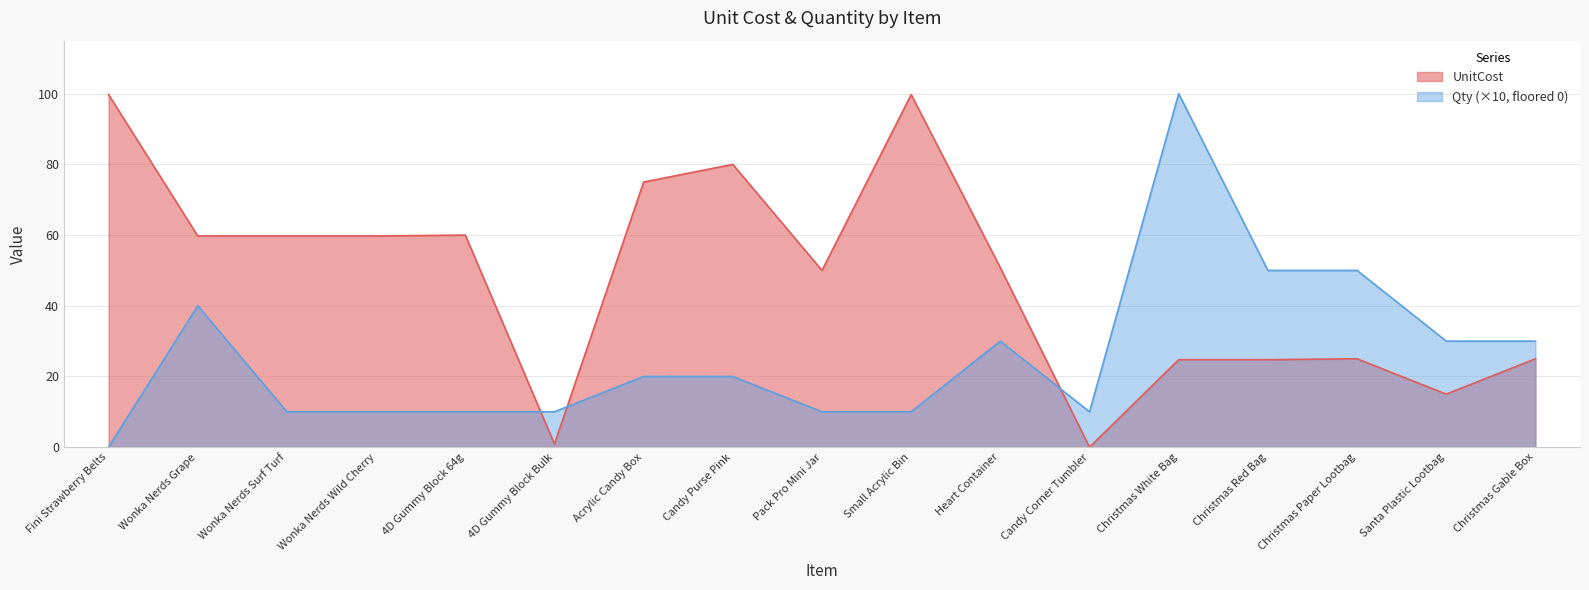

How many values in Qty are above zero?

16